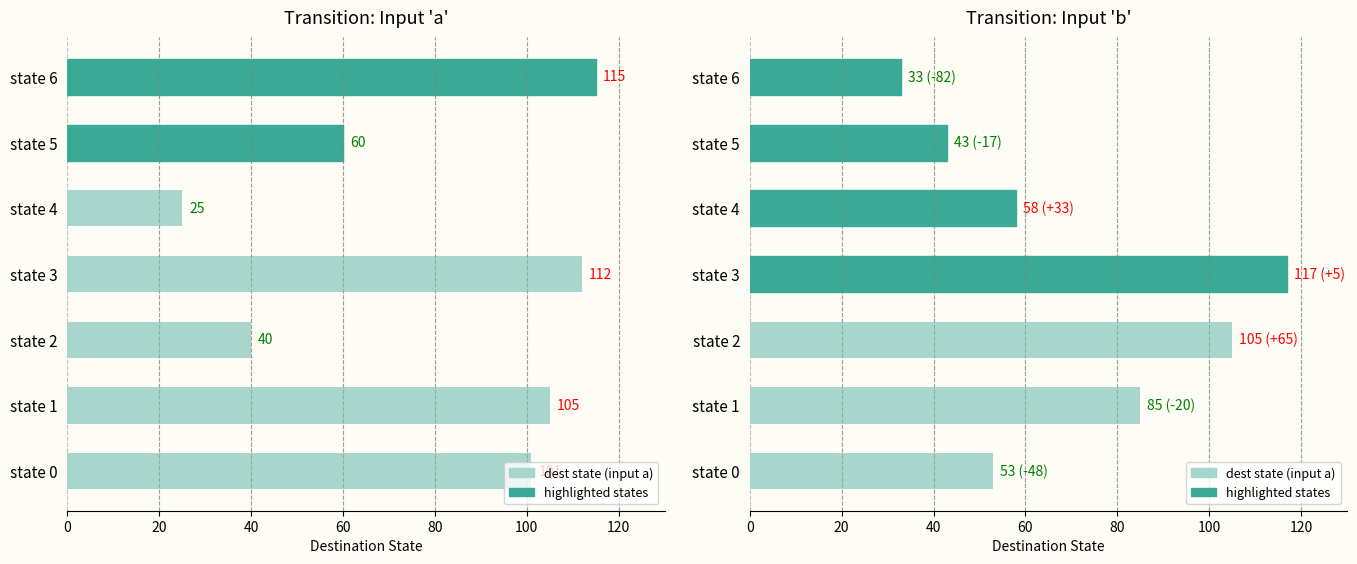

True or false: dest state (input a) has a value of 105 at state 1.

True